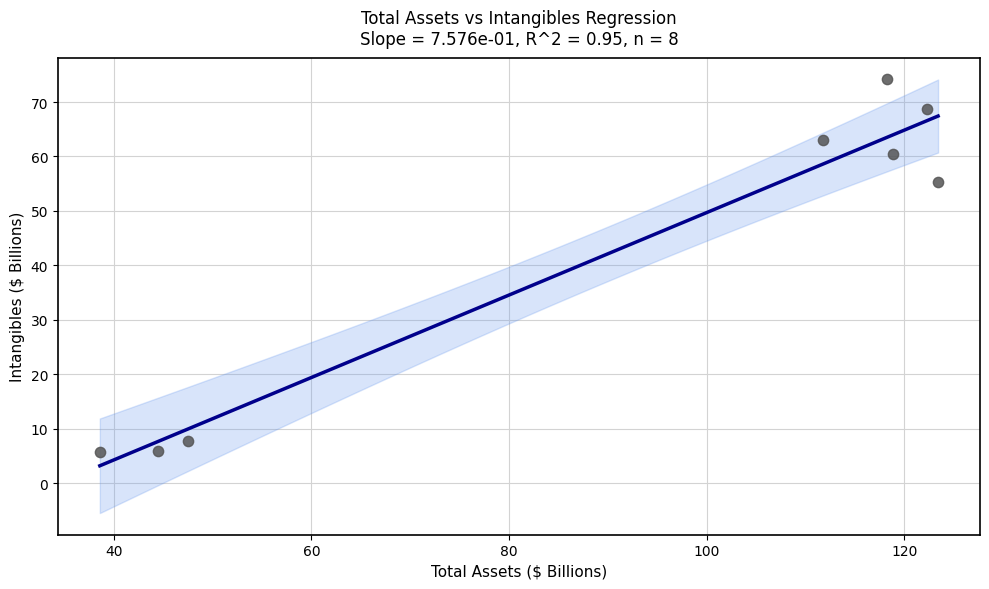

What Y value in the scatter plot is closest to 39?

55.3